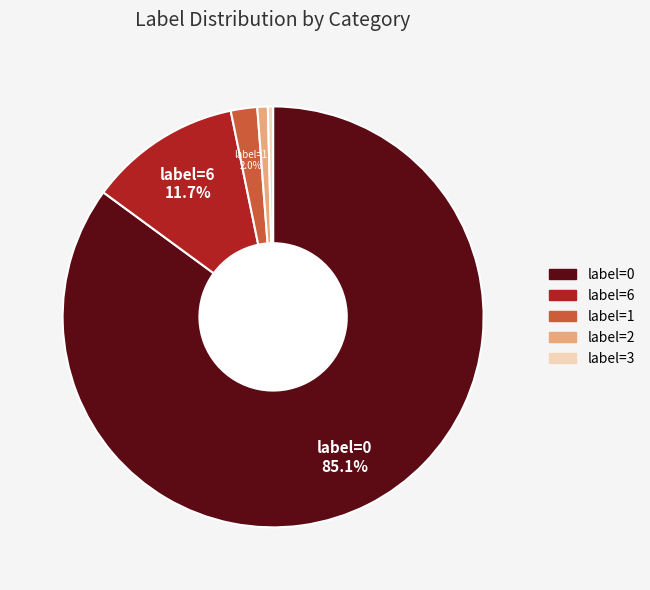

Does any single category account for the majority?

Yes